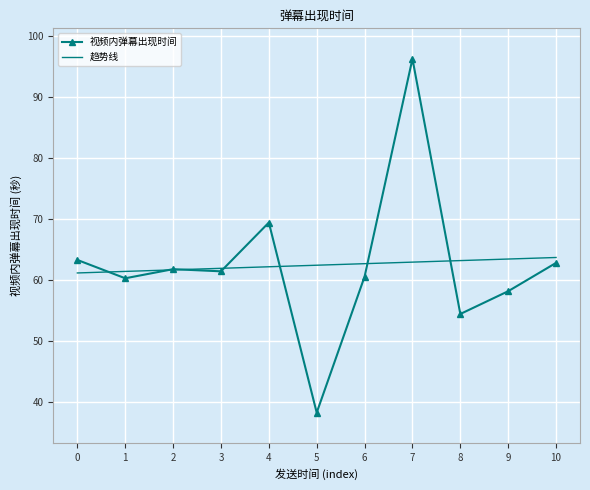

Is it true that 趋势线 equals 87.7 at 0?

False